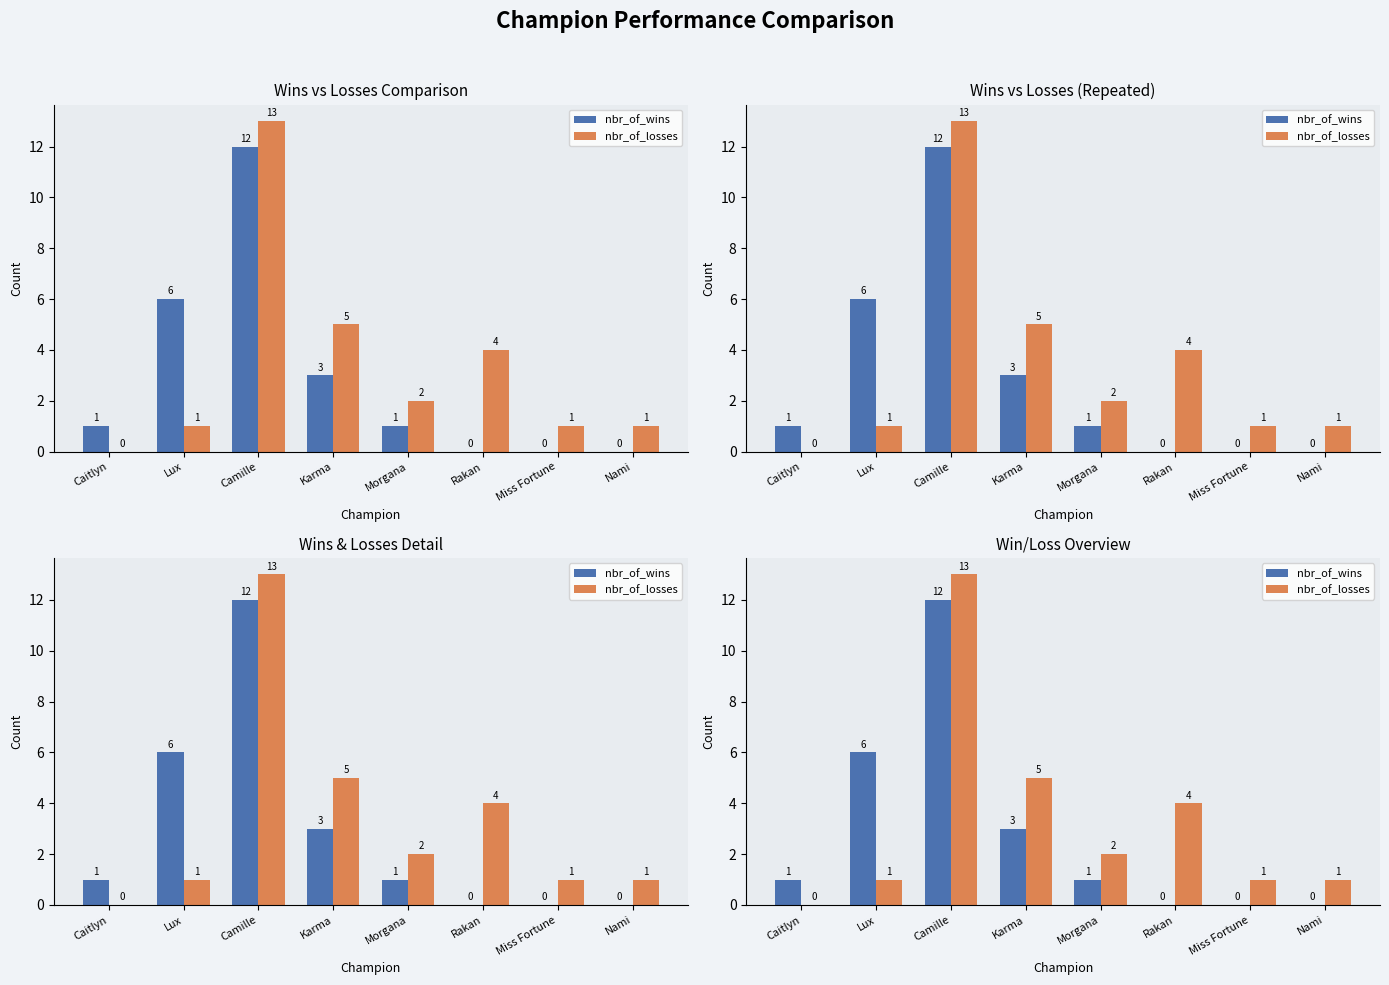

The value of nbr_of_losses at Caitlyn is -6. True or false?

False